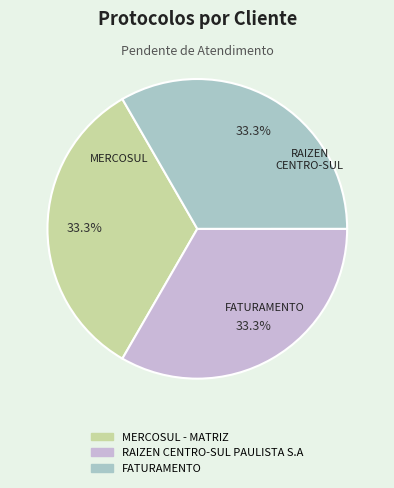

To the nearest percent, what percentage of the pie is FATURAMENTO?

33%